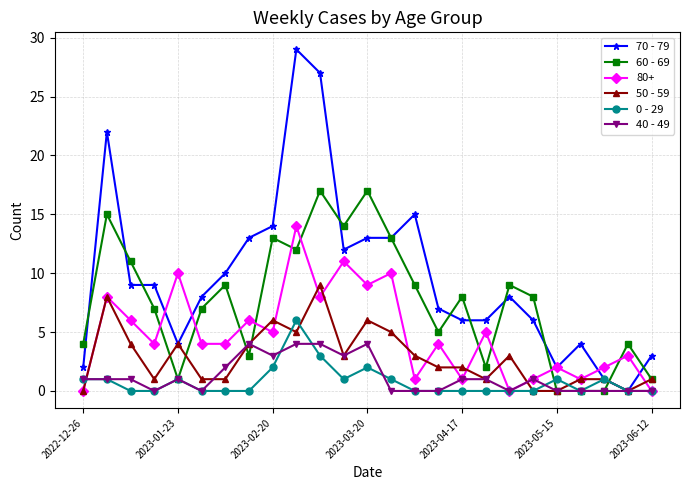

Which series has the largest total across all categories?

70 - 79